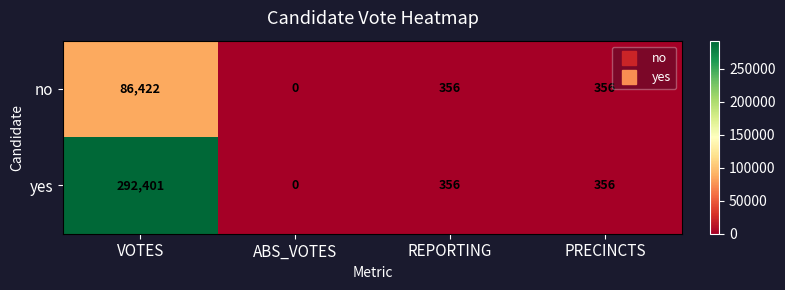

What is the total value across all series at VOTES?

378823